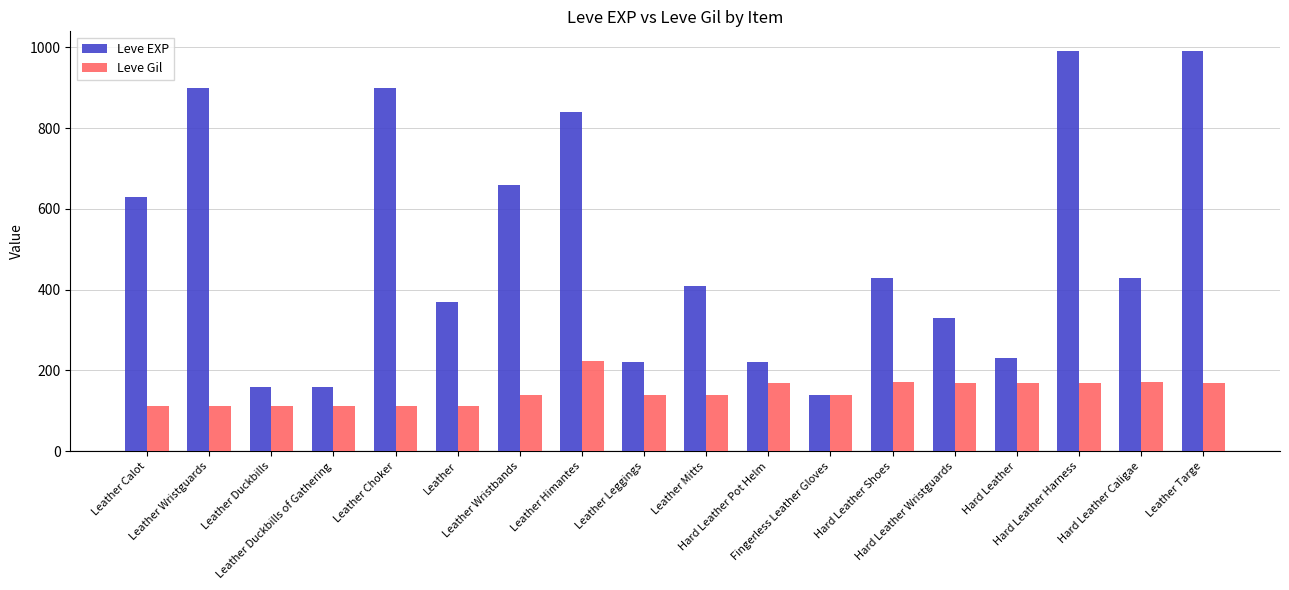

What is the minimum value for Leve EXP?

140